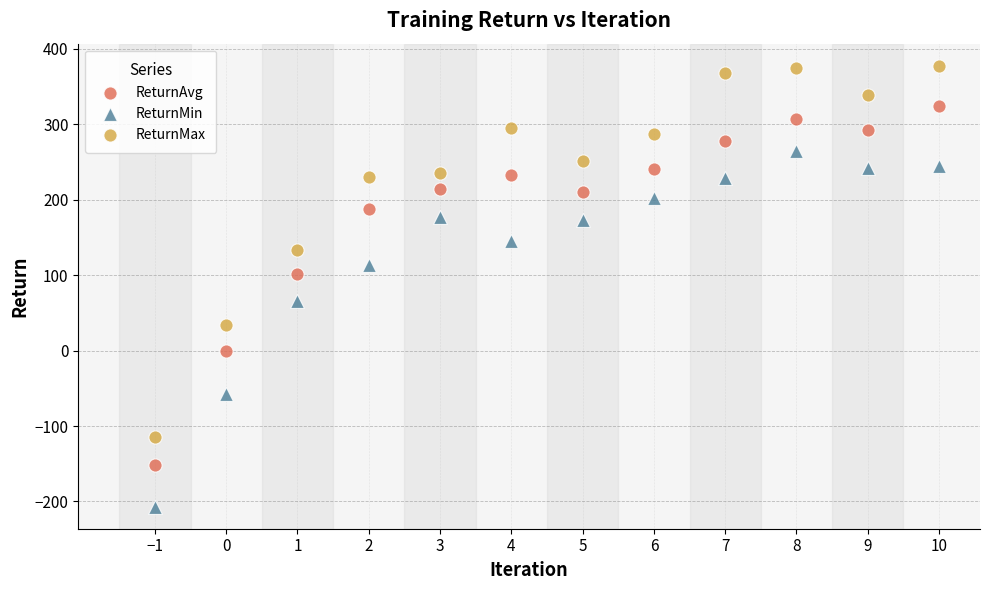

Which series has the widest spread of Y values?

ReturnMax